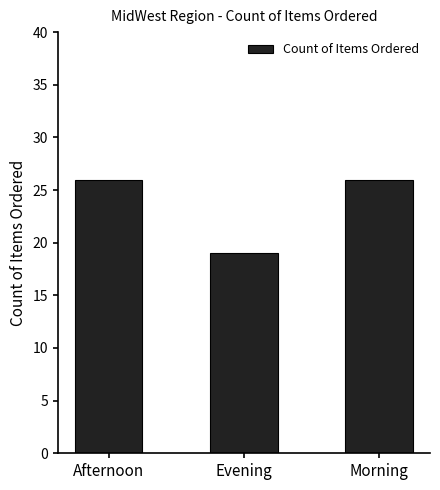

Which has a higher value, Morning or Evening?

Morning